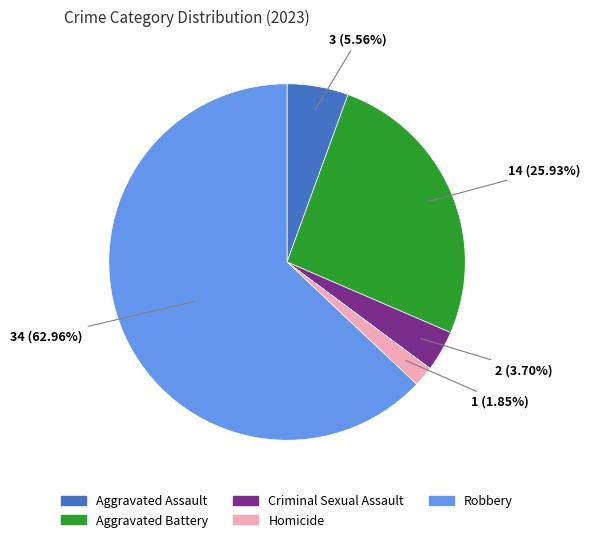

Combined, what portion of the pie is Aggravated Assault and Homicide?

7.4%